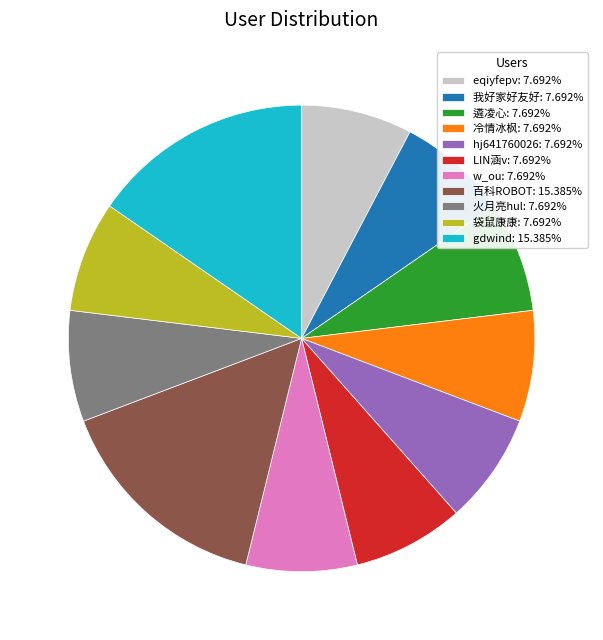

How many segments does this pie chart have?

11